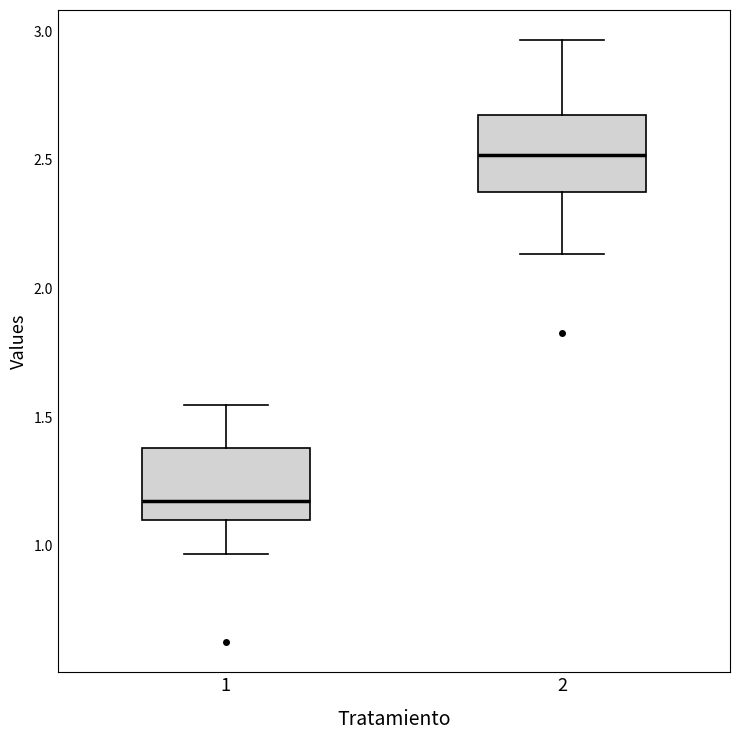

Reading left to right, read every box against the y-axis: the position of its median line, the range the box covers, and the ends of its whiskers. The values are not printed on the chart, so give them approximately, as read against the axis.

1: median 1.15, box 1.10 to 1.40, whiskers 0.95 to 1.55
2: median 2.50, box 2.35 to 2.70, whiskers 2.15 to 2.95